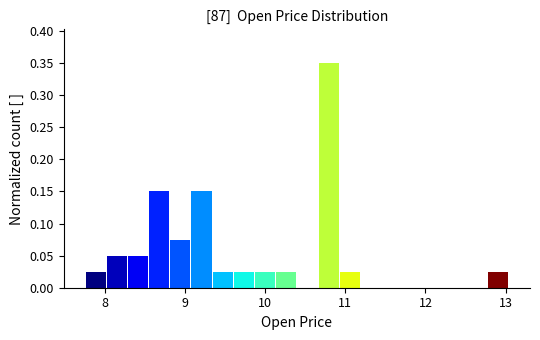

Read against the x-axis, roughly where is the centre of the tallest bar?

10.8